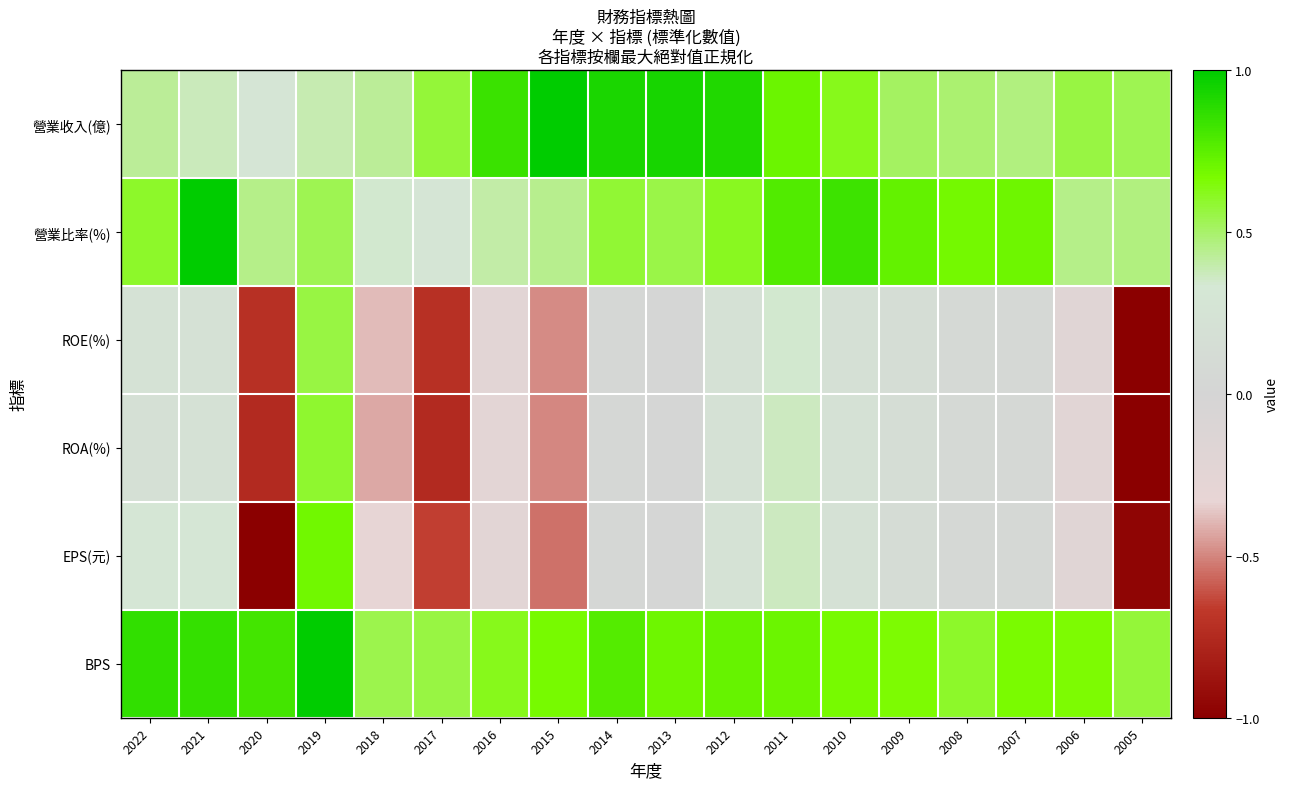

Count the number of categories in the chart.

18